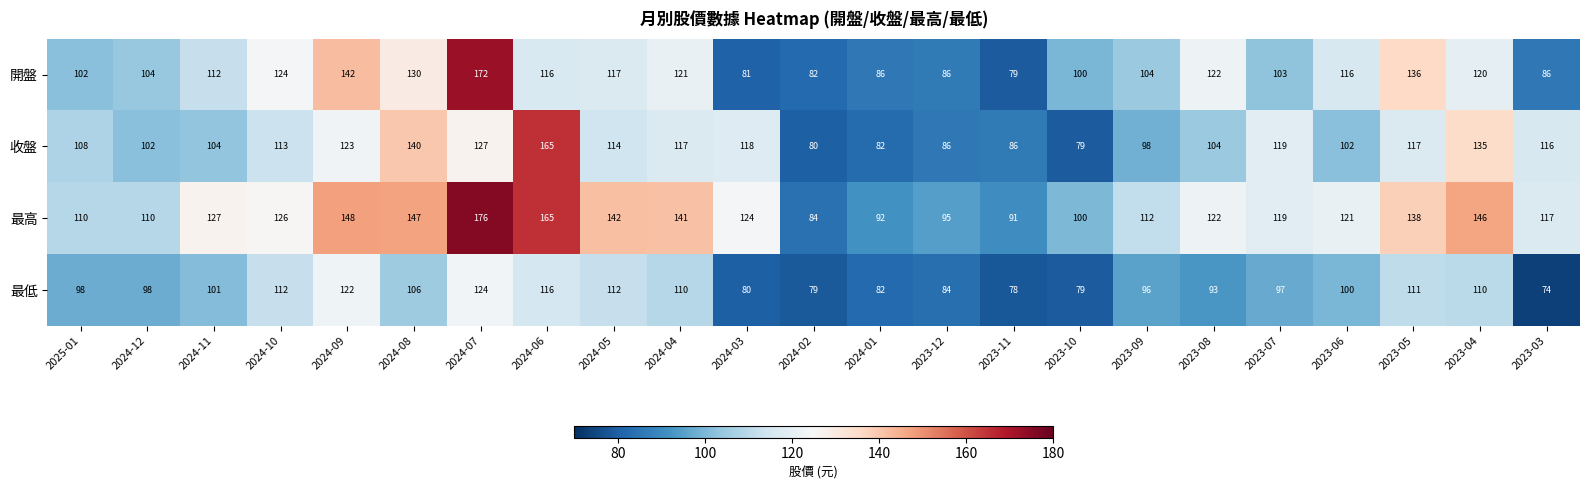

At which category does the chart reach its peak across all series?

2024-07